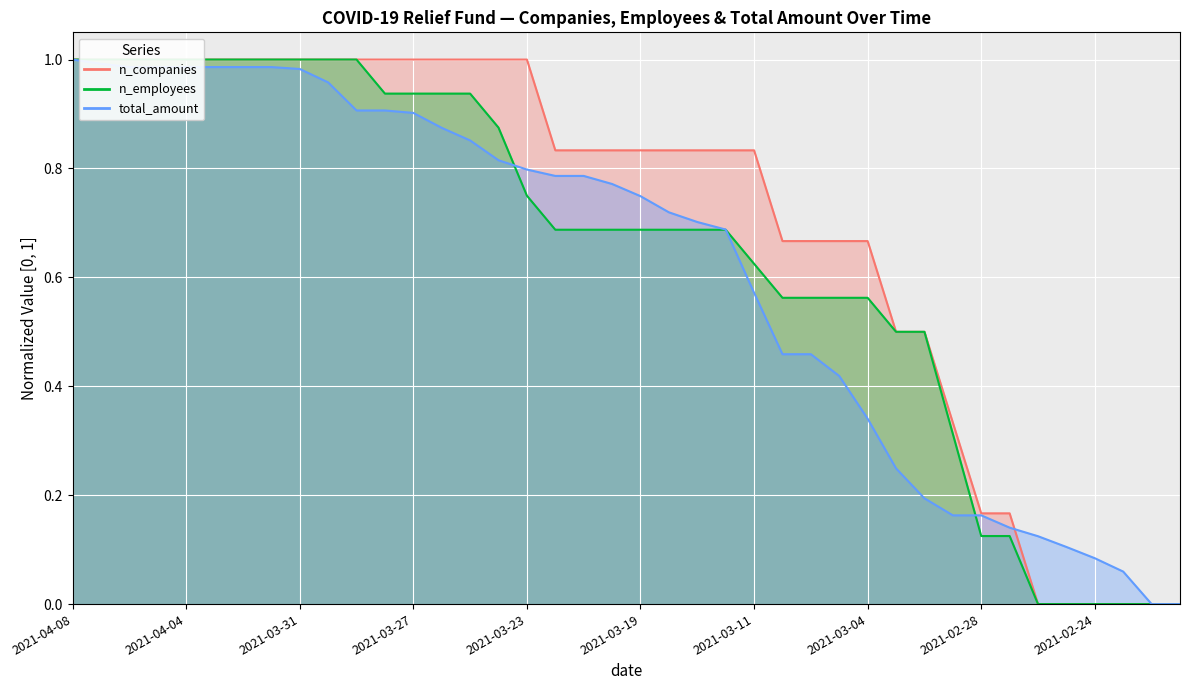

Which series changed the most between 2021-04-04 and 2021-03-07?

total_amount